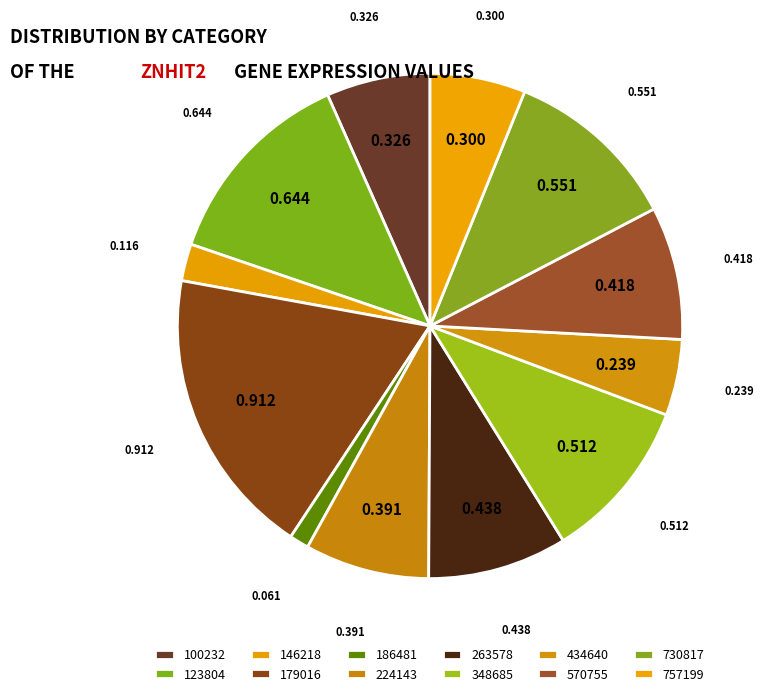

Which slice is the largest?

179016